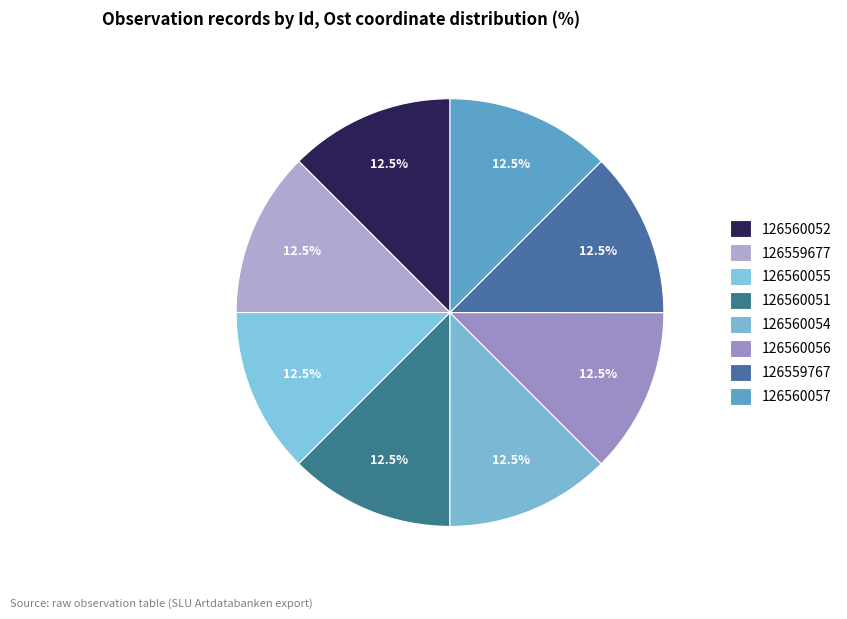

Which slice is the smallest?

126560052